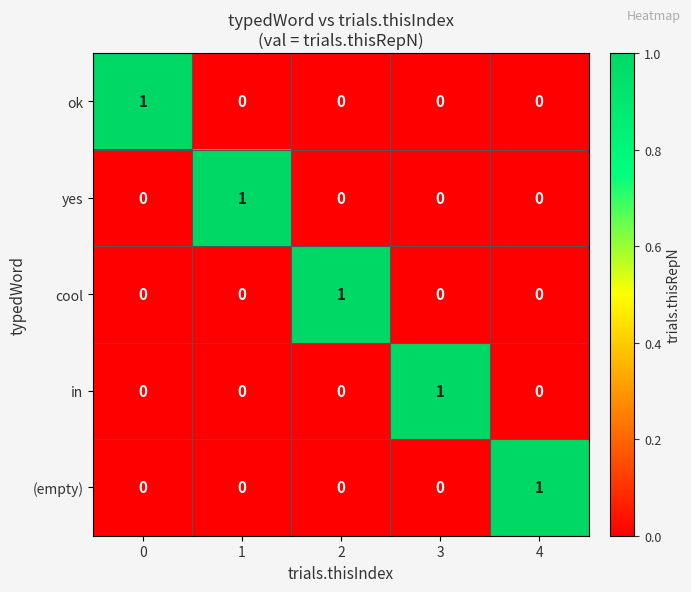

Reading left to right, extract all data points from this chart.

ok: 0=1	1=0	2=0	3=0	4=0
yes: 0=0	1=1	2=0	3=0	4=0
cool: 0=0	1=0	2=1	3=0	4=0
in: 0=0	1=0	2=0	3=1	4=0
(empty): 0=0	1=0	2=0	3=0	4=1